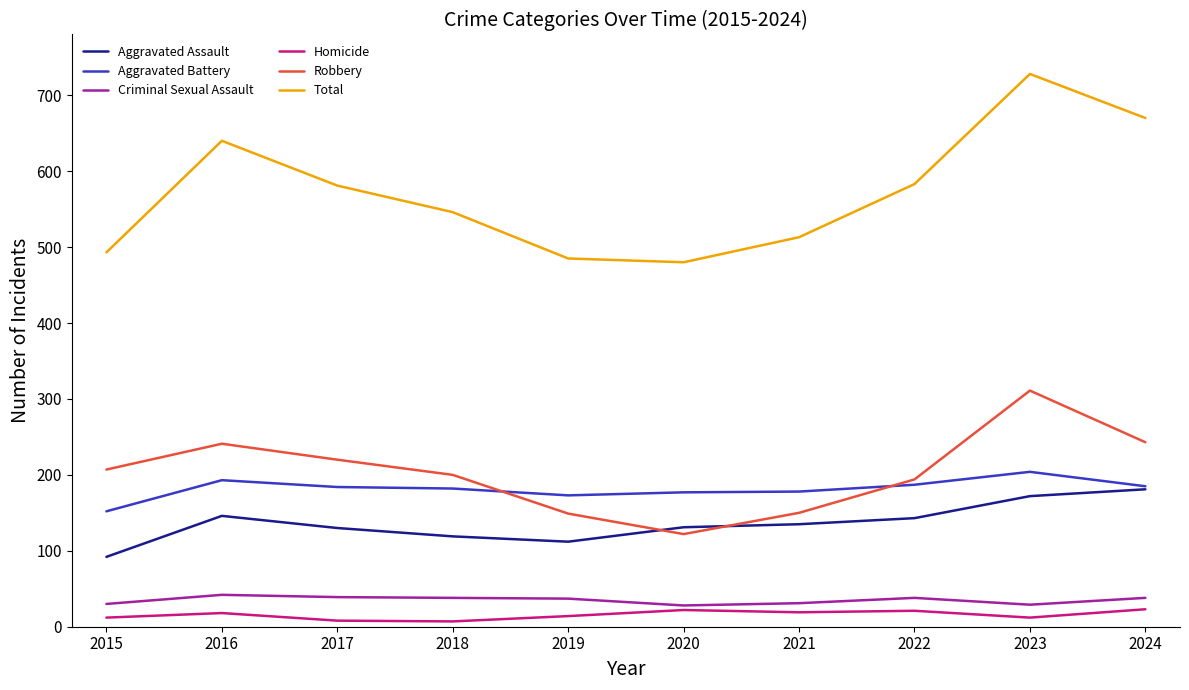

True or false: Total and Homicide intersect in this chart.

False